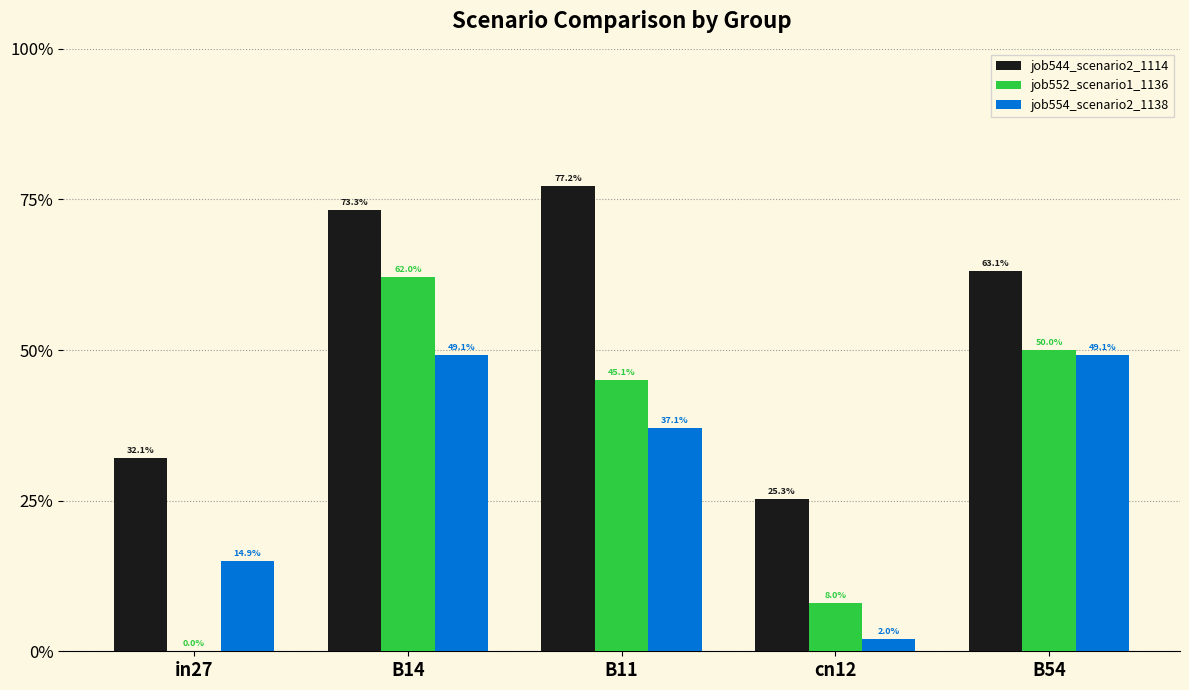

The job544_scenario2_1114 series shows 0.4 at in27. True or false?

False